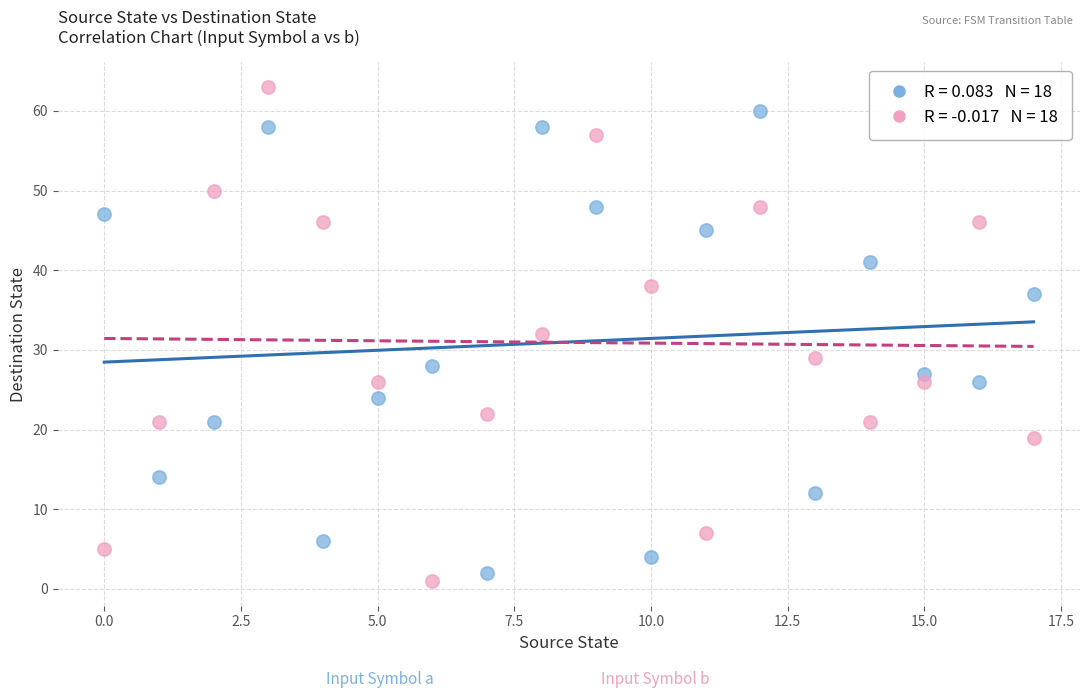

Across all data points, what is the range of Y values (max minus min)?

62